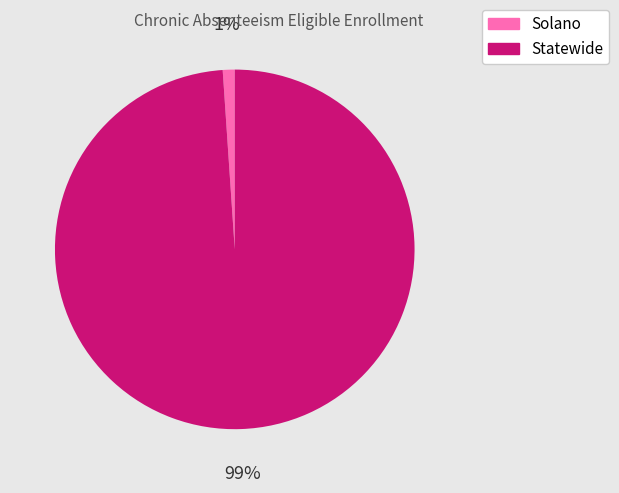

Between Statewide and Solano, which is larger?

Statewide